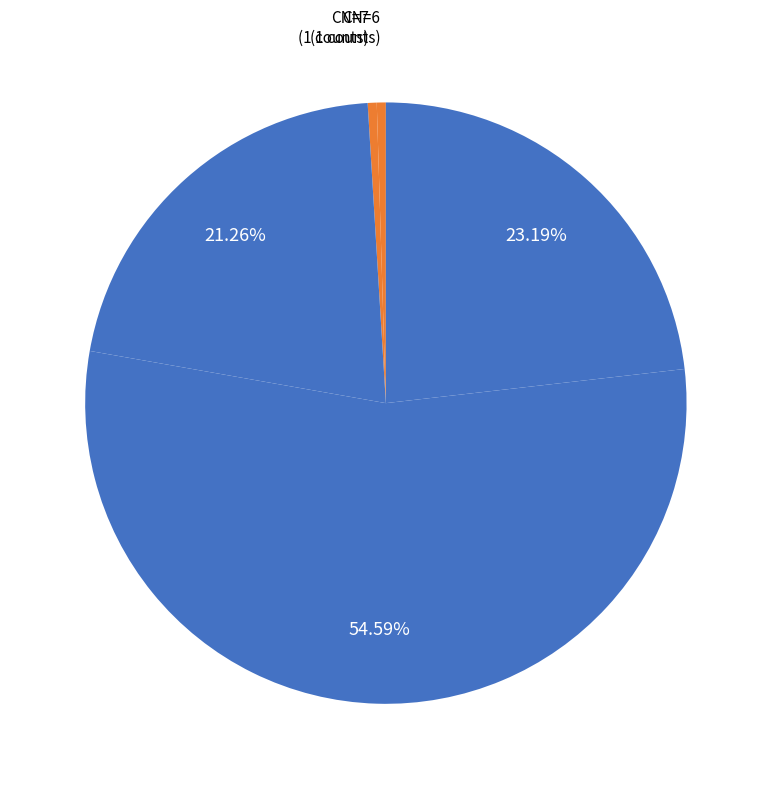

What is the majority slice?

9